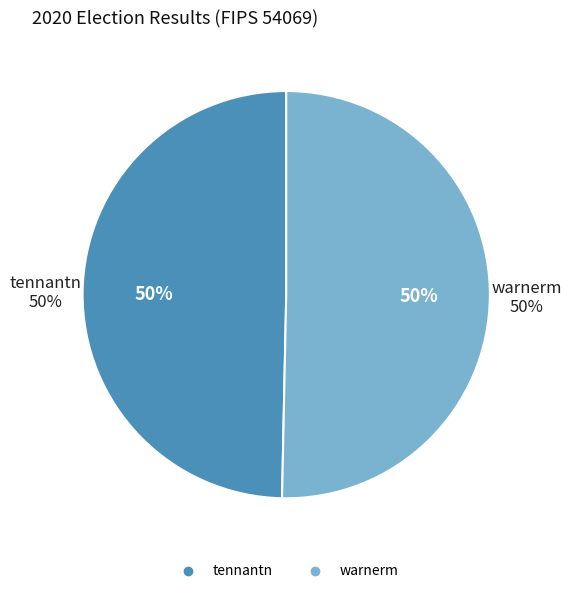

Is it true that warnerm is 50% of the pie?

True